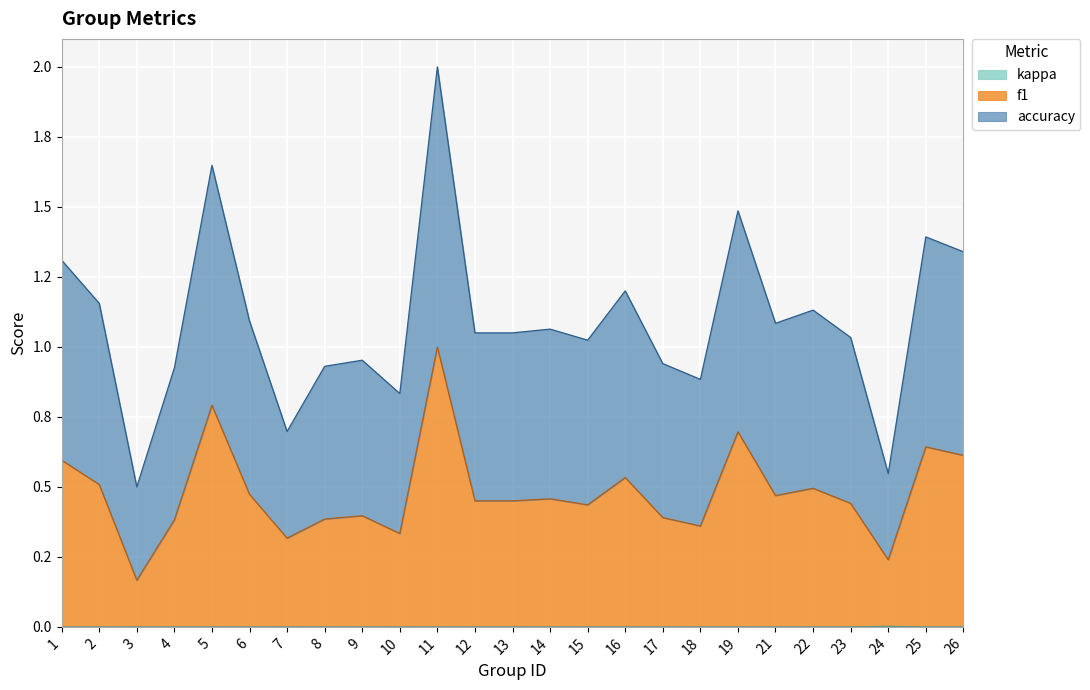

How many kappa values are between 0 and 1?

25